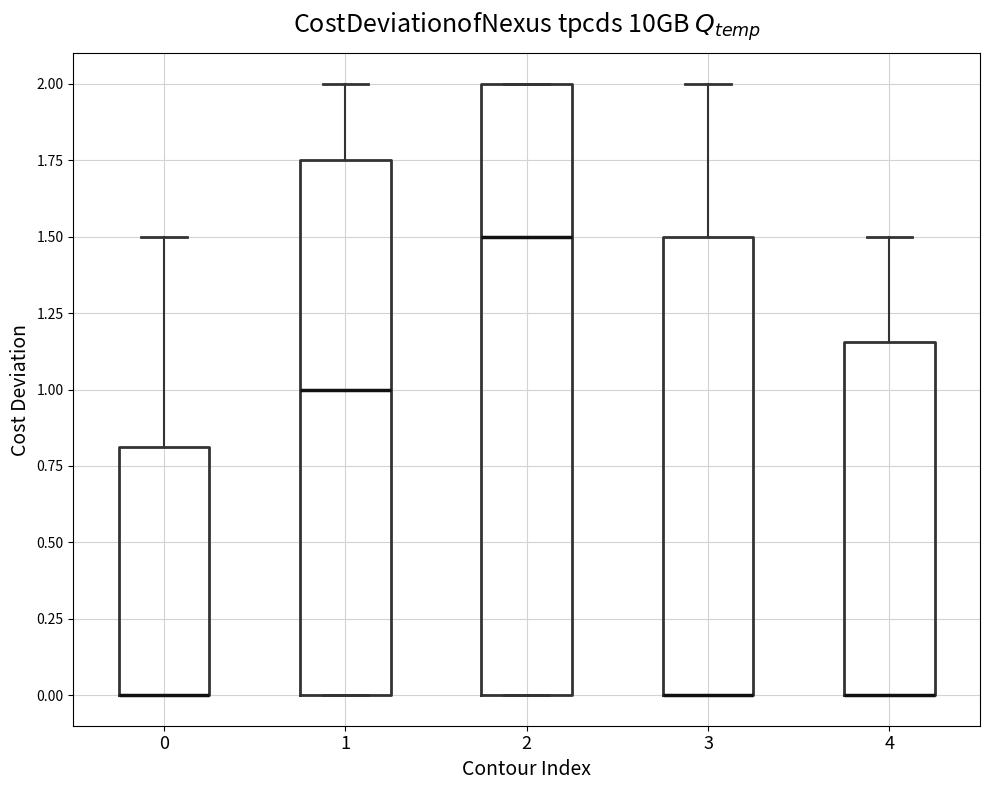

Reading left to right, read every box against the y-axis: the position of its median line, the range the box covers, and the ends of its whiskers. The values are not printed on the chart, so give them approximately, as read against the axis.

0: median 0.00 (drawn on the box's lower edge), box 0.00 to 0.80, whiskers 0.00 to 1.50
1: median 1.00, box 0.00 to 1.75, whiskers 0.00 to 2.00
2: median 1.50, box 0.00 to 2.00, whiskers 0.00 to 2.00
3: median 0.00 (drawn on the box's lower edge), box 0.00 to 1.50, whiskers 0.00 to 2.00
4: median 0.00 (drawn on the box's lower edge), box 0.00 to 1.15, whiskers 0.00 to 1.50